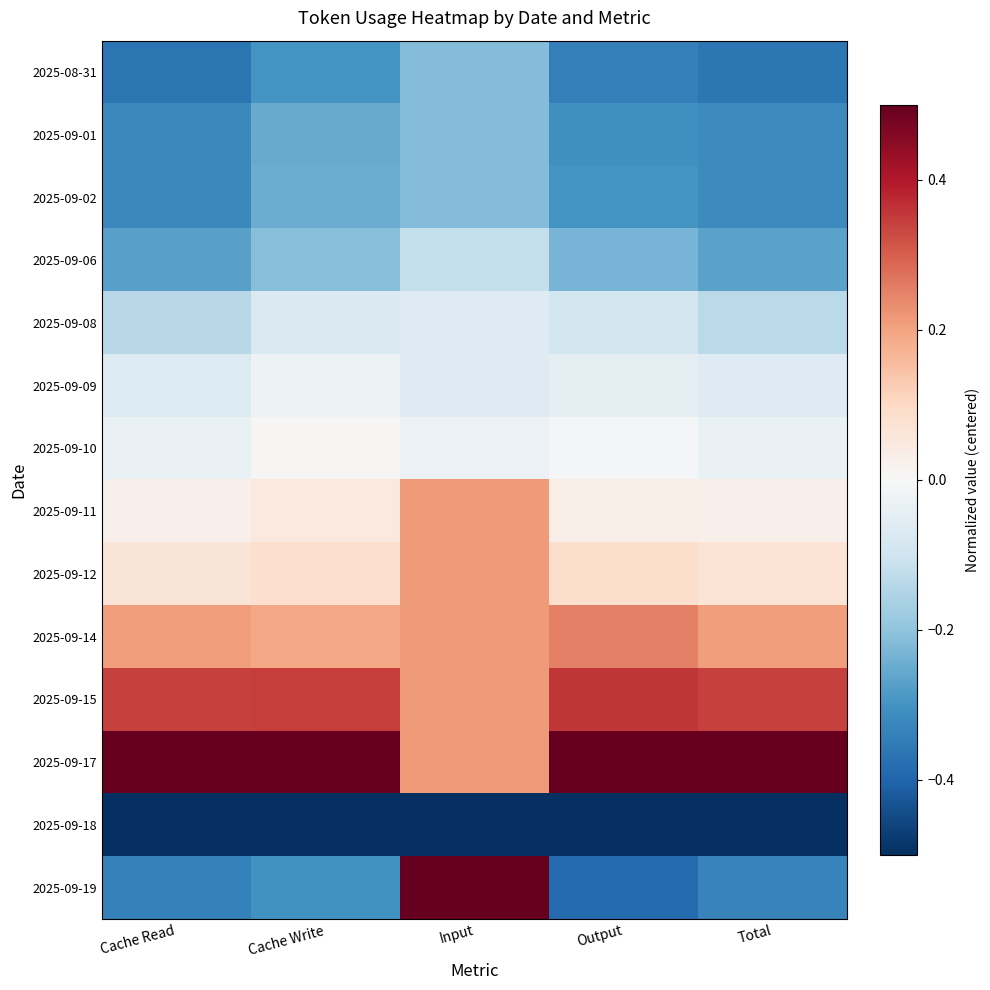

Reading left to right, list all the values displayed in this chart.

2025-08-31: Cache Read=-0.4	Cache Write=-0.3	Input=-0.2	Output=-0.3	Total=-0.4
2025-09-01: Cache Read=-0.3	Cache Write=-0.3	Input=-0.2	Output=-0.3	Total=-0.3
2025-09-02: Cache Read=-0.3	Cache Write=-0.2	Input=-0.2	Output=-0.3	Total=-0.3
2025-09-06: Cache Read=-0.3	Cache Write=-0.2	Input=-0.1	Output=-0.2	Total=-0.3
2025-09-08: Cache Read=-0.1	Cache Write=-0.1	Input=-0.1	Output=-0.1	Total=-0.1
2025-09-09: Cache Read=-0.1	Cache Write=-0.0	Input=-0.1	Output=-0.0	Total=-0.1
2025-09-10: Cache Read=-0.0	Cache Write=0.0	Input=-0.0	Output=-0.0	Total=-0.0
2025-09-11: Cache Read=0.0	Cache Write=0.0	Input=0.2	Output=0.0	Total=0.0
2025-09-12: Cache Read=0.1	Cache Write=0.1	Input=0.2	Output=0.1	Total=0.1
2025-09-14: Cache Read=0.2	Cache Write=0.2	Input=0.2	Output=0.3	Total=0.2
2025-09-15: Cache Read=0.3	Cache Write=0.3	Input=0.2	Output=0.4	Total=0.3
2025-09-17: Cache Read=0.5	Cache Write=0.5	Input=0.2	Output=0.5	Total=0.5
2025-09-18: Cache Read=-0.5	Cache Write=-0.5	Input=-0.5	Output=-0.5	Total=-0.5
2025-09-19: Cache Read=-0.3	Cache Write=-0.3	Input=0.5	Output=-0.4	Total=-0.3